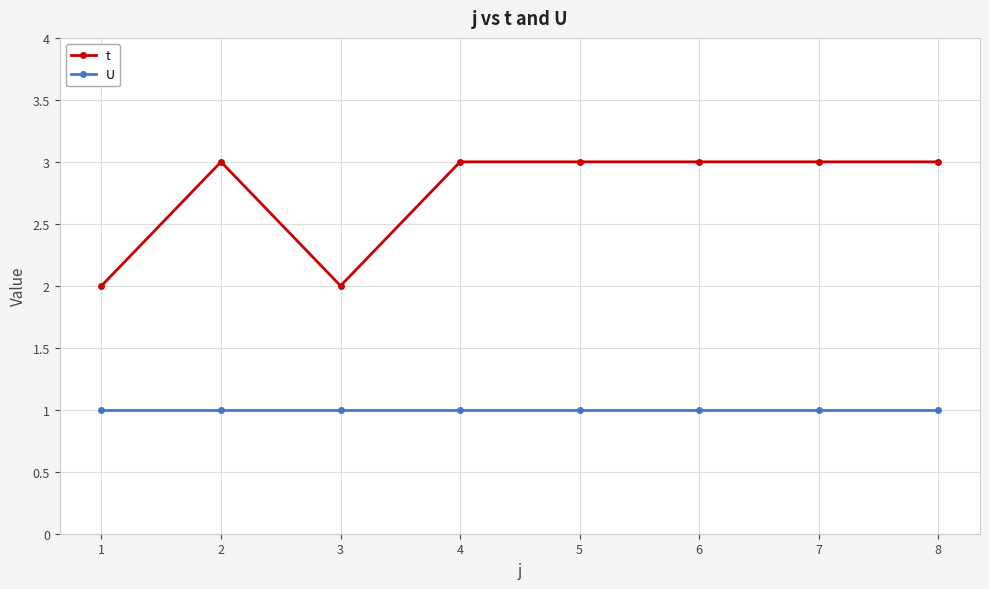

At 8, list the series in order from smallest to largest.

U, t